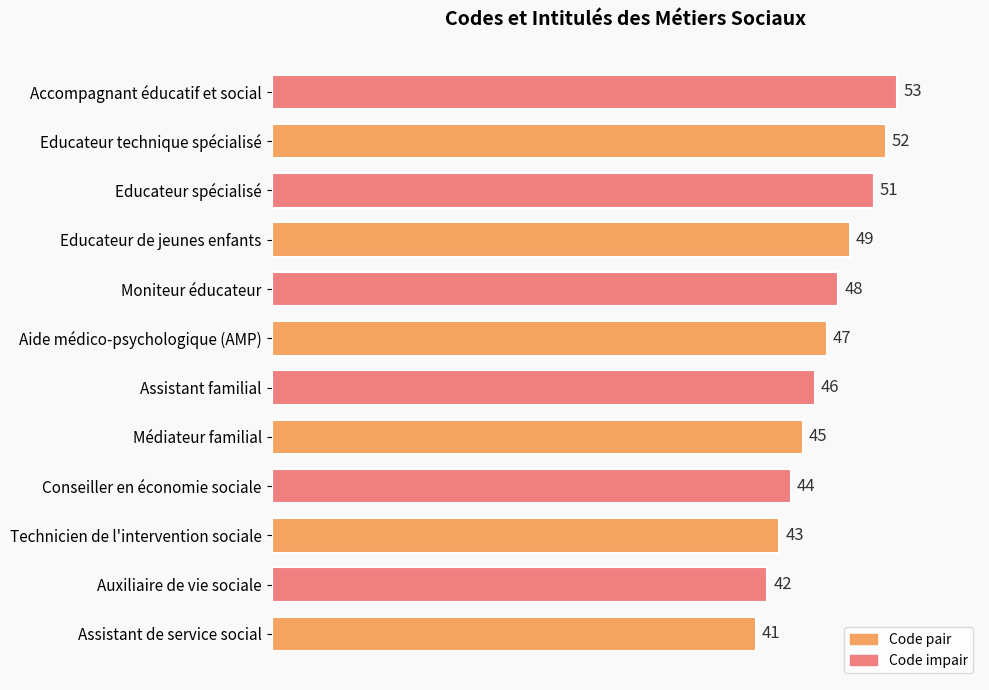

List the labels in order of value, largest first.

Accompagnant éducatif et social, Educateur technique spécialisé, Educateur spécialisé, Educateur de jeunes enfants, Moniteur éducateur, Aide médico-psychologique (AMP), Assistant familial, Médiateur familial, Conseiller en économie sociale, Technicien de l'intervention sociale, Auxiliaire de vie sociale, Assistant de service social